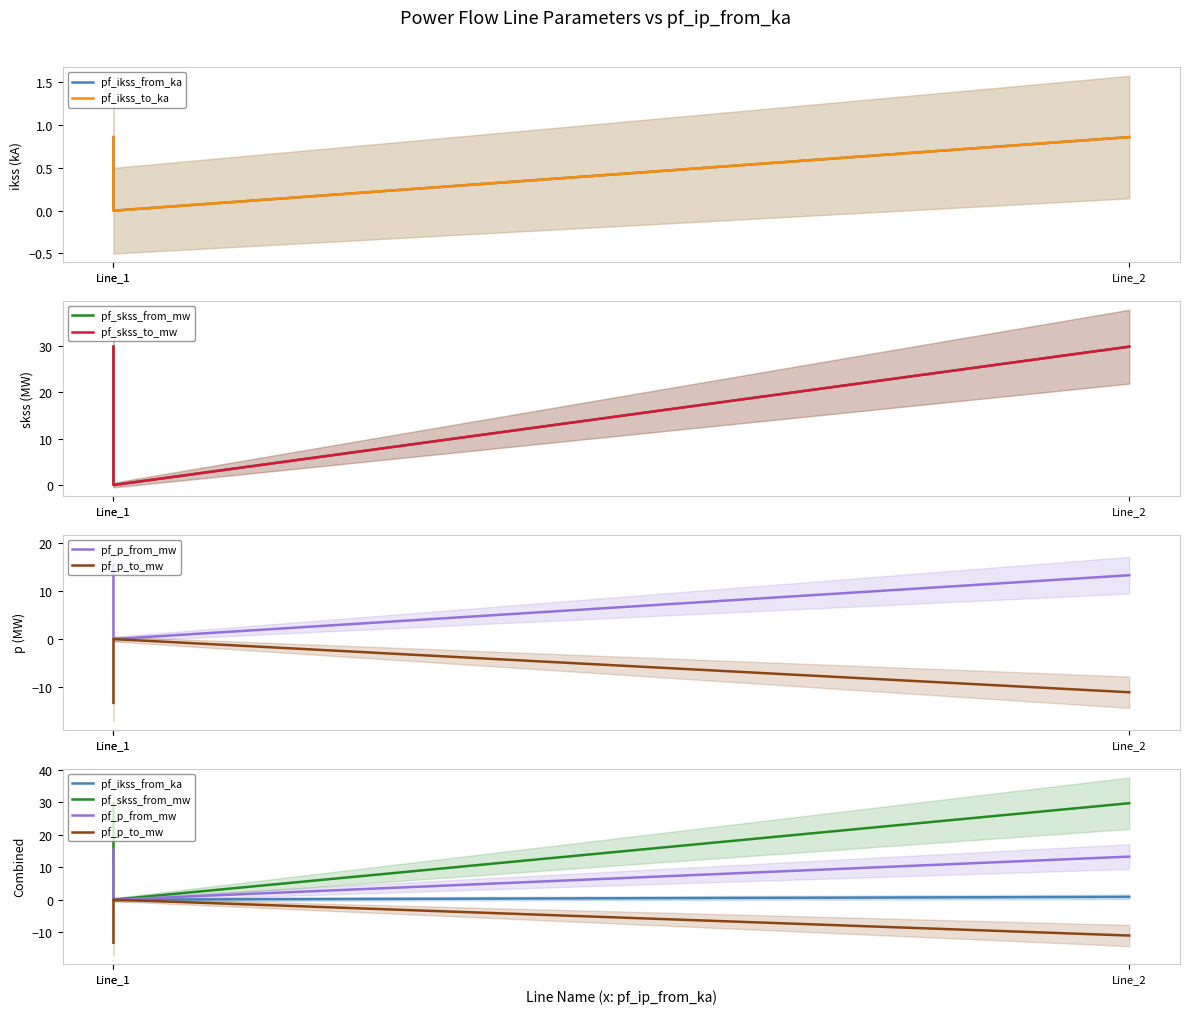

Which series changed the most between Line_1 and Line_2?

pf_p_to_mw